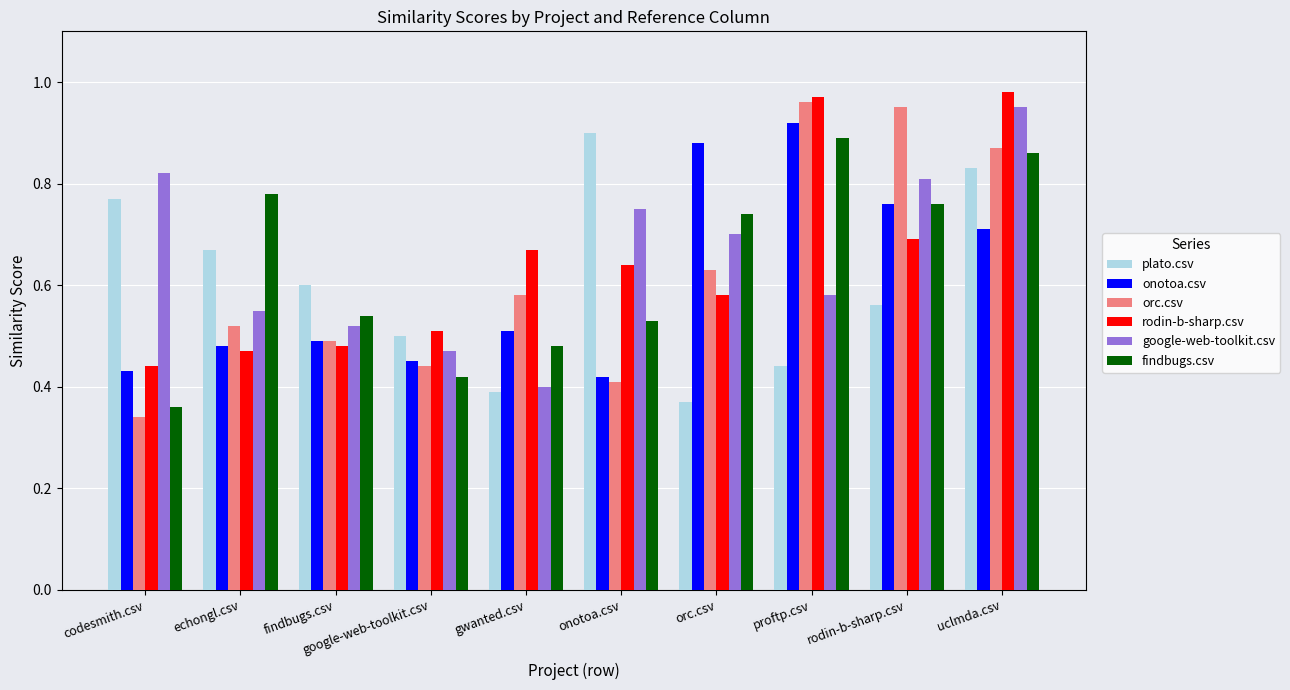

Between echongl.csv and rodin-b-sharp.csv, which series saw the biggest shift?

orc.csv